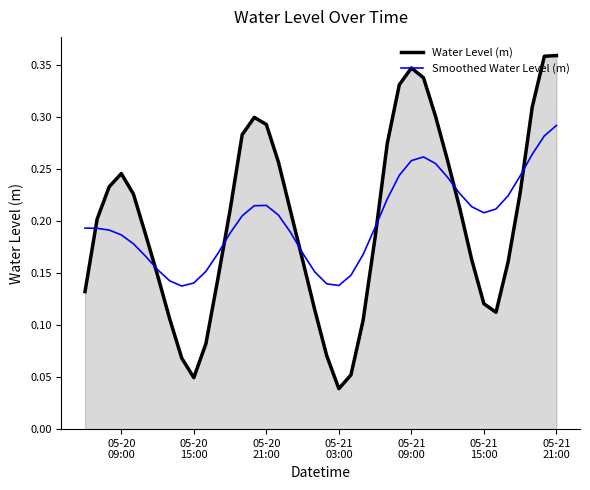

Which series has the largest range (max minus min)?

Water Level (m)